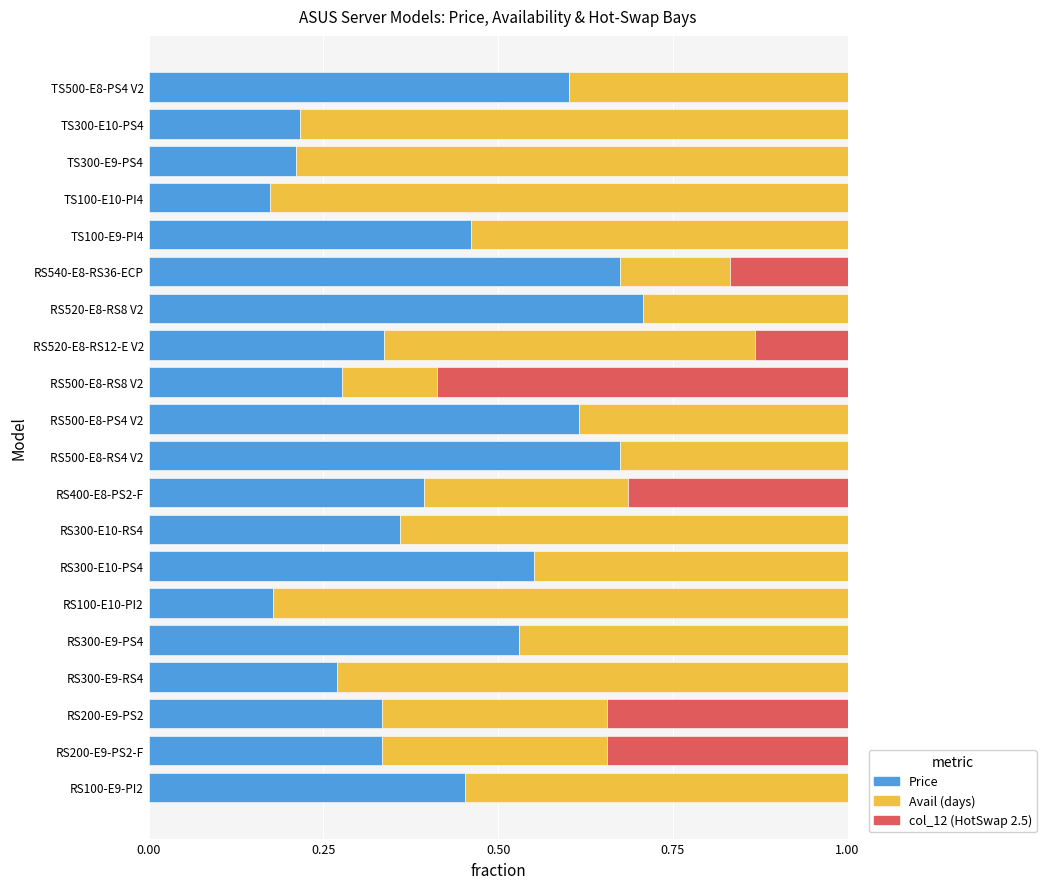

What is the total value across all series at TS300-E10-PS4?

1.0